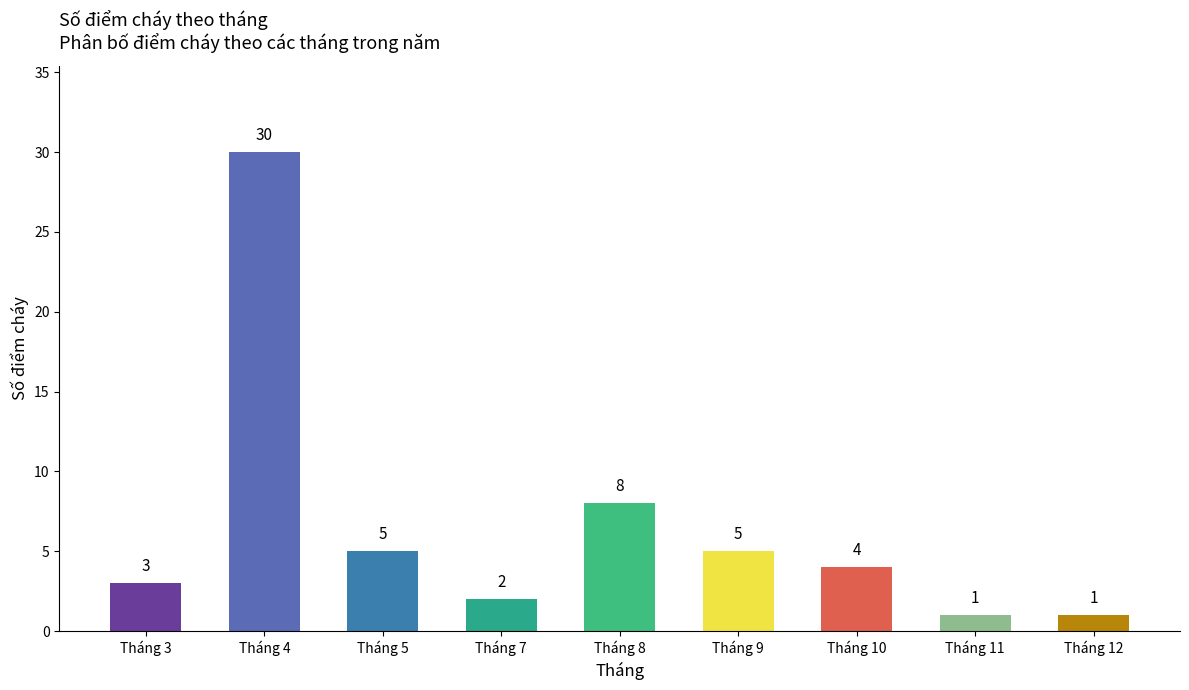

Is it true that the value at Tháng 9 is 3?

False